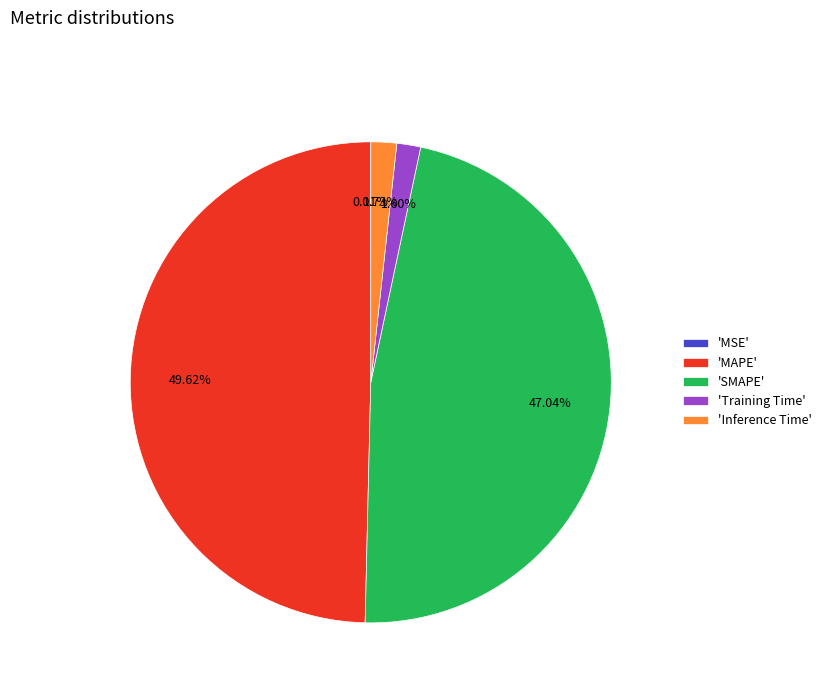

Does any single category account for the majority?

No